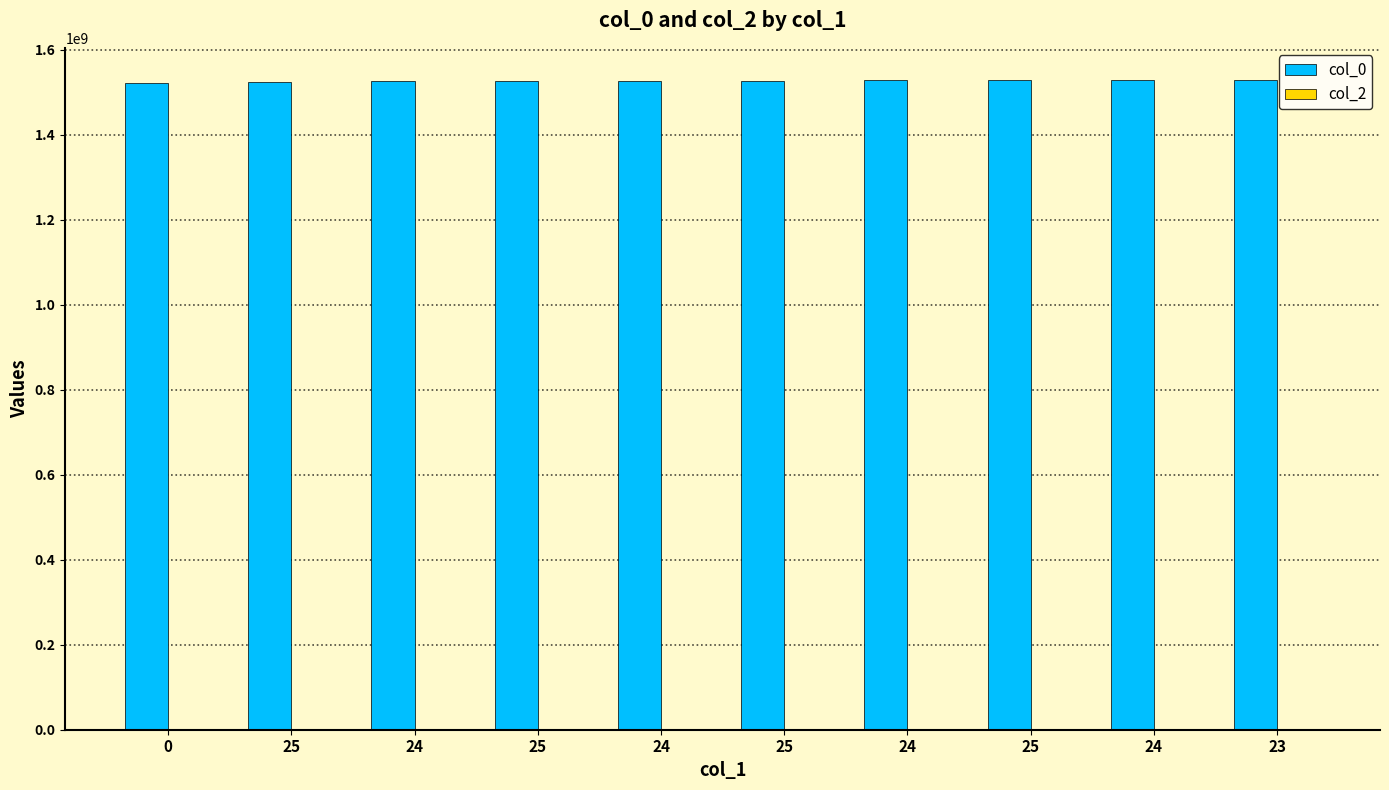

Reading left to right, what are all the values shown in this chart?

col_0: 1521074390	1523925590	1526085591	1526351730	1526776792	1526949591	1527727211	1527899998	1527986417	1528072798
col_2: 0	0	0	0	0	0	0	0	0	0